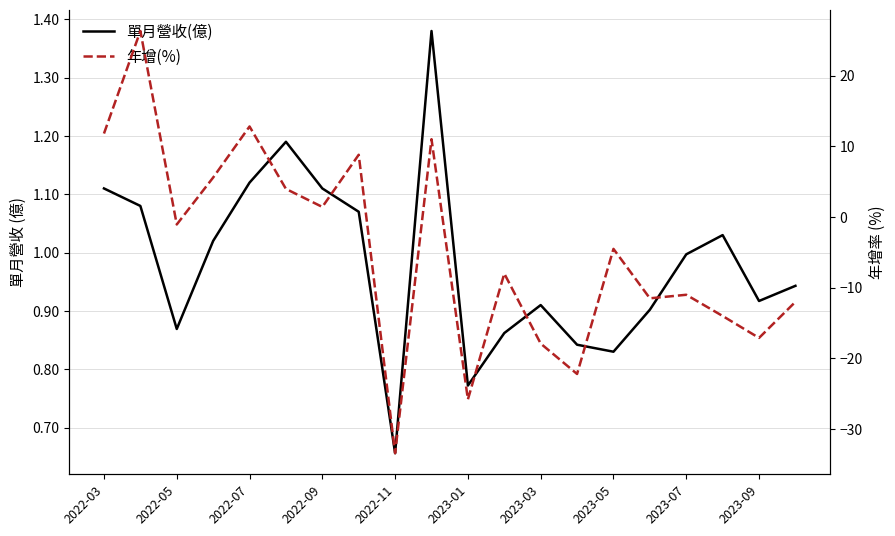

Reading left to right, extract all data points from this chart.

單月營收(億): 1.1	1.1	0.9	1.0	1.1	1.2	1.1	1.1	0.7	1.4	0.8	0.9	0.9	0.8	0.8	0.9	1.0	1.0	0.9	0.9
年增(%): 11.8	26.3	-1.1	5.6	12.8	4.0	1.4	8.8	-33.4	11.0	-25.8	-8.0	-17.9	-22.2	-4.5	-11.5	-11.0	-14.0	-17.1	-12.0